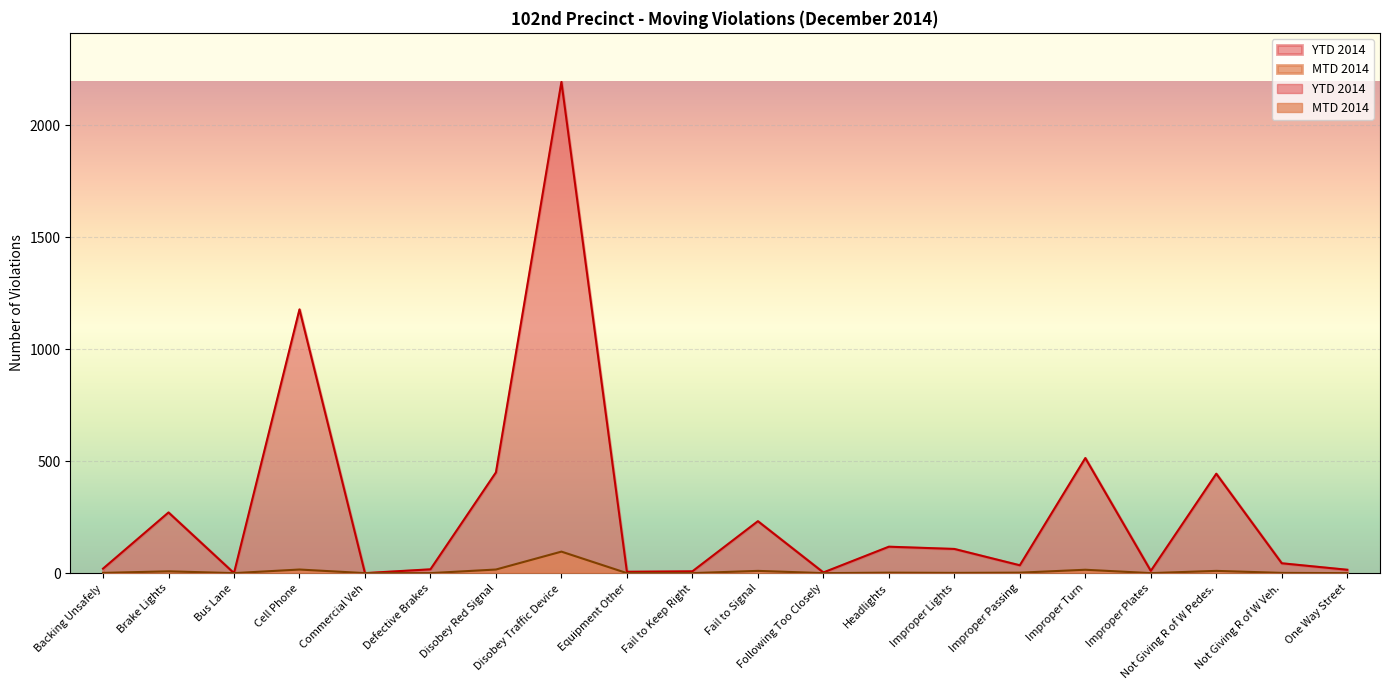

Reading left to right, extract all data points from this chart.

MTD 2014: Backing Unsafely=1	Brake Lights=8	Bus Lane=0	Cell Phone=16	Commercial Veh=0	Defective Brakes=0	Disobey Red Signal=16	Disobey Traffic Device=96	Equipment Other=0	Fail to Keep Right=0	Fail to Signal=10	Following Too Closely=0	Headlights=2	Improper Lights=1	Improper Passing=2	Improper Turn=15	Improper Plates=0	Not Giving R of W Pedes.=10	Not Giving R of W Veh.=1	One Way Street=0
YTD 2014: Backing Unsafely=20	Brake Lights=271	Bus Lane=0	Cell Phone=1178	Commercial Veh=0	Defective Brakes=17	Disobey Red Signal=450	Disobey Traffic Device=2194	Equipment Other=6	Fail to Keep Right=8	Fail to Signal=232	Following Too Closely=3	Headlights=118	Improper Lights=108	Improper Passing=35	Improper Turn=514	Improper Plates=10	Not Giving R of W Pedes.=444	Not Giving R of W Veh.=44	One Way Street=15